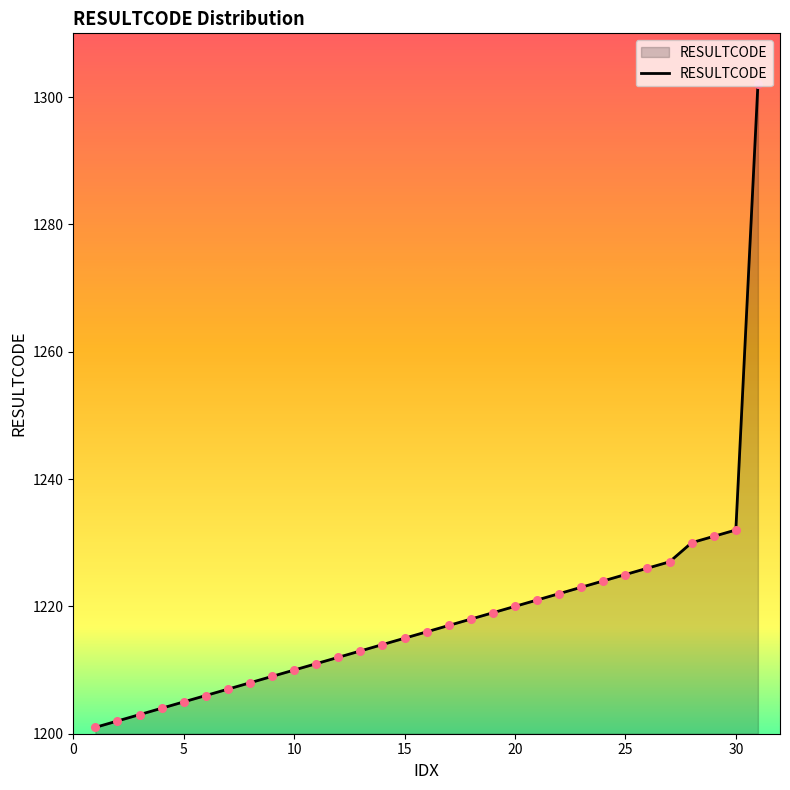

What is the smallest value displayed?

1201